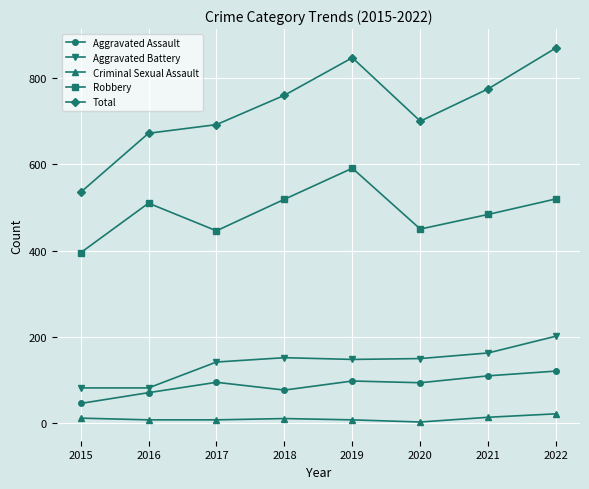

What is the value of the Robbery point at the 7th from the left?

484